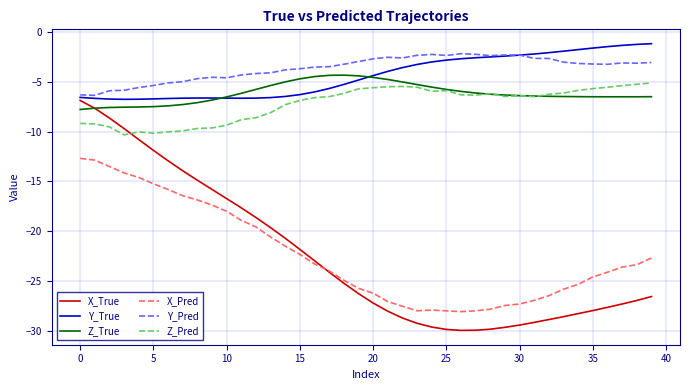

Rank the series by their maximum value, from lowest to highest.

X_Pred, X_True, Z_Pred, Z_True, Y_Pred, Y_True